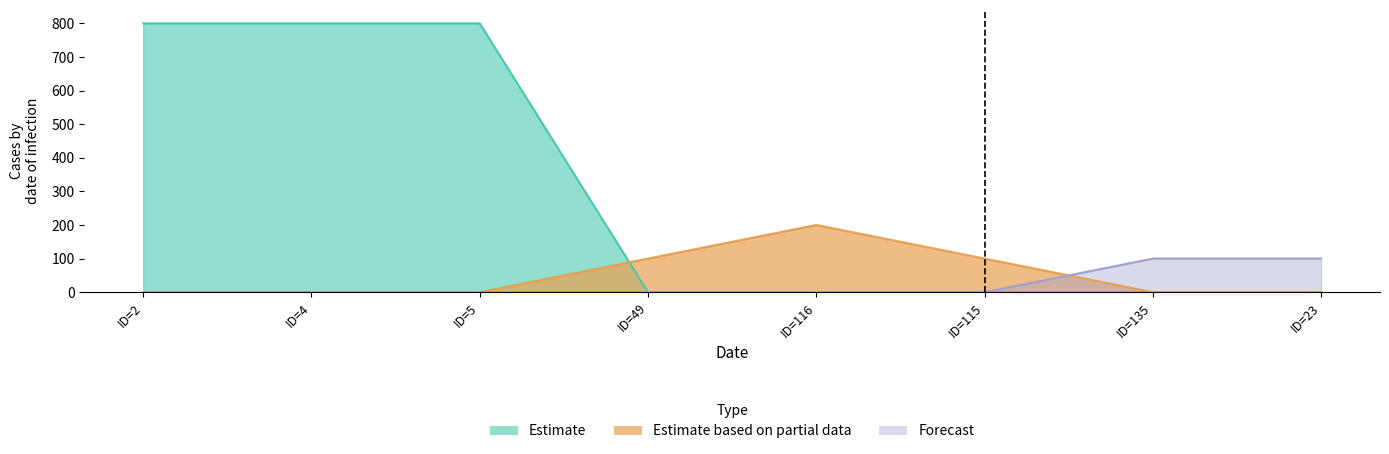

What is the sum of all Estimate based on partial data values?

400